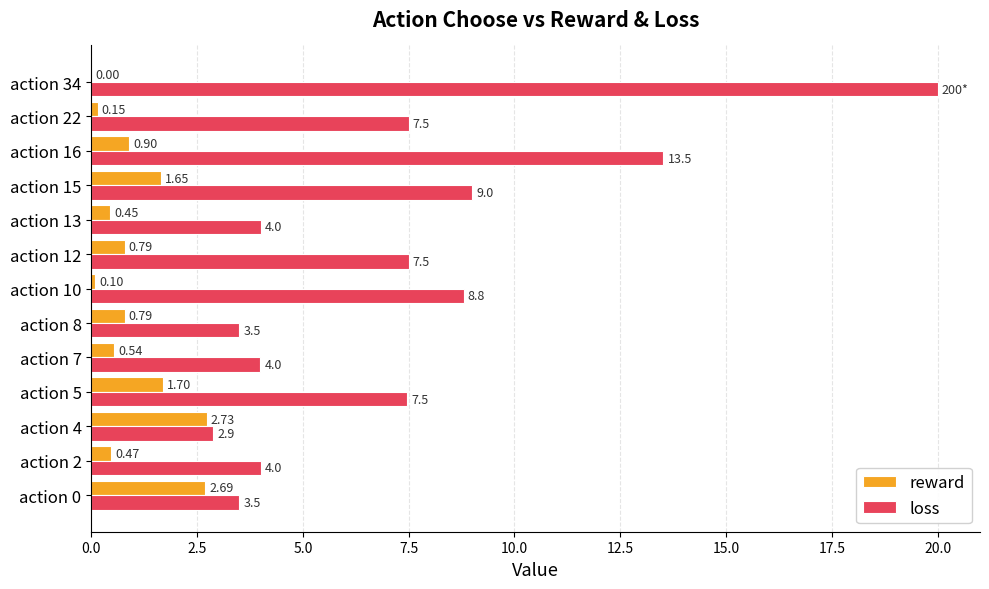

What is the total value across all series at action 10?

8.9